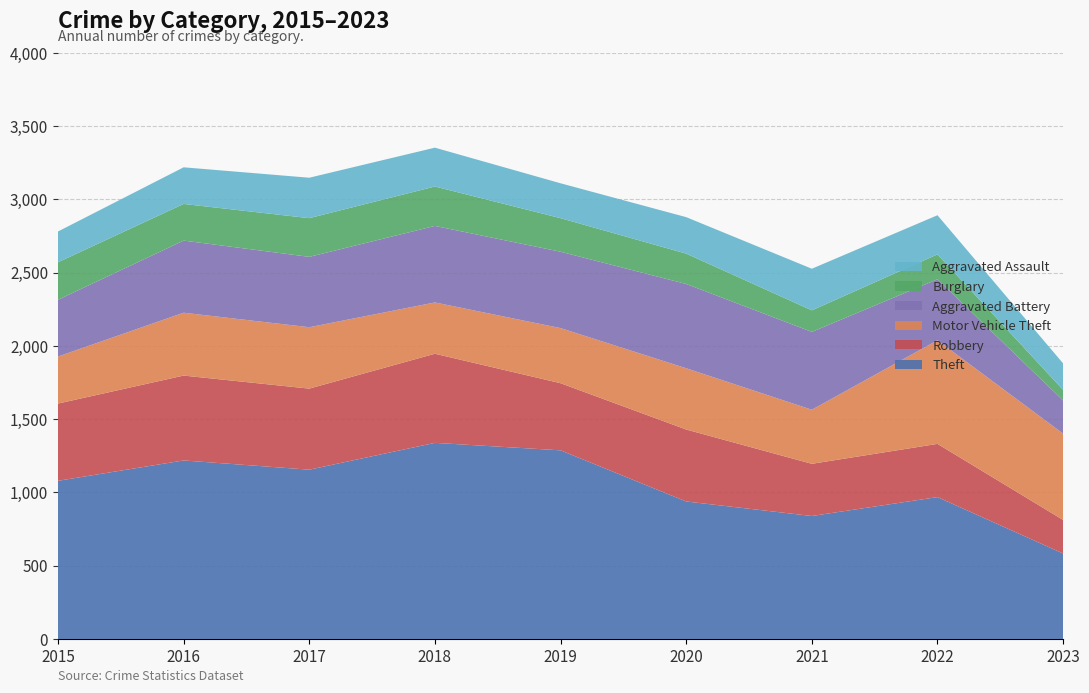

Reading right to left, what are all the values shown in this chart?

Theft: 2023=583	2022=968	2021=839	2020=938	2019=1287	2018=1338	2017=1155	2016=1218	2015=1079
Robbery: 2023=229	2022=363	2021=356	2020=491	2019=458	2018=608	2017=553	2016=579	2015=527
Motor Vehicle Theft: 2023=589	2022=707	2021=369	2020=418	2019=376	2018=350	2017=419	2016=429	2015=321
Aggravated Battery: 2023=226	2022=416	2021=531	2020=575	2019=521	2018=522	2017=480	2016=492	2015=387
Burglary: 2023=72	2022=170	2021=147	2020=207	2019=229	2018=269	2017=264	2016=250	2015=256
Aggravated Assault: 2023=181	2022=267	2021=284	2020=249	2019=238	2018=265	2017=276	2016=250	2015=210